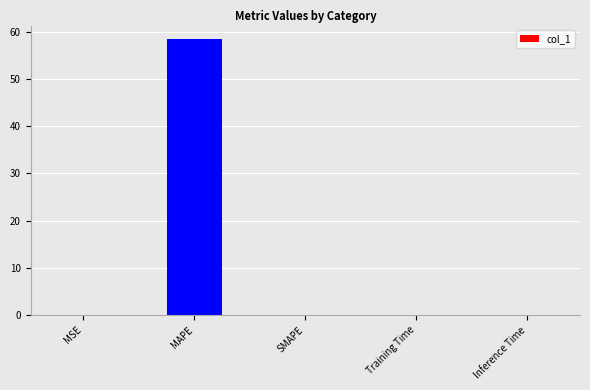

What is the sum of all values?

58.4